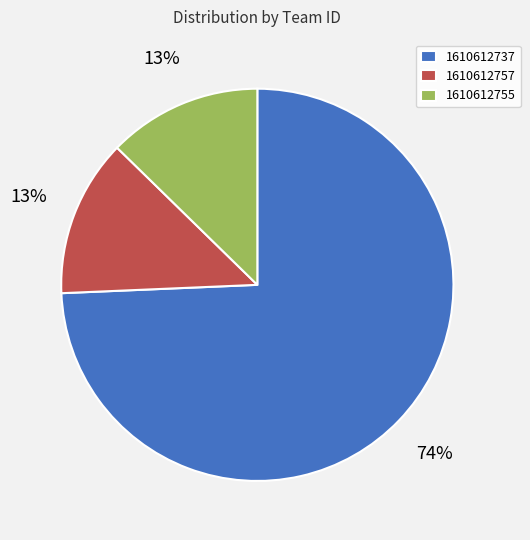

Does 1610612757 account for over 50% of the chart?

No